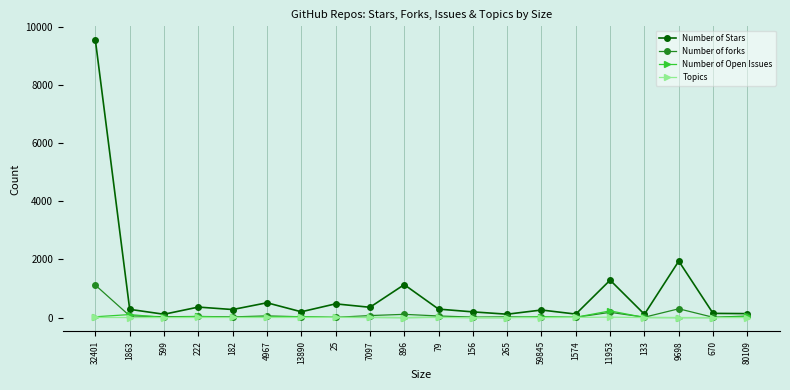

What is the total value across all series at 9698?

2248